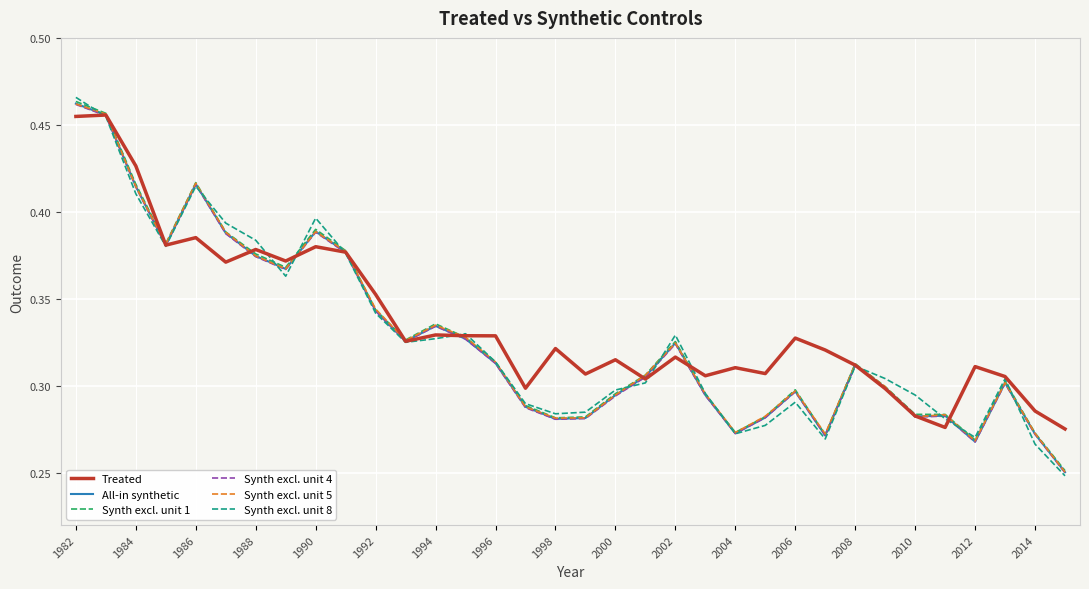

True or false: Synth excl. unit 1 and All-in synthetic intersect in this chart.

False